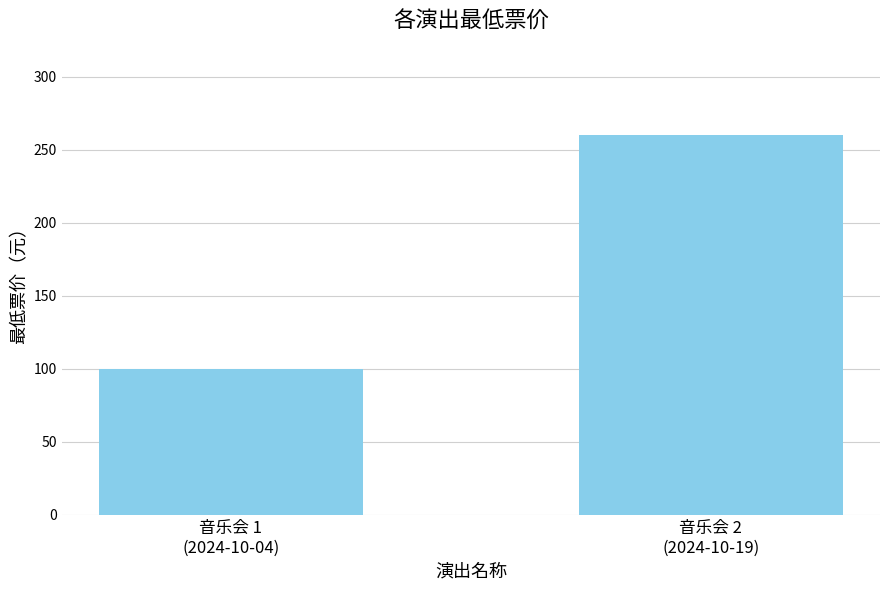

Is it true that the value at 音乐会 2
(2024-10-19) is 370?

False